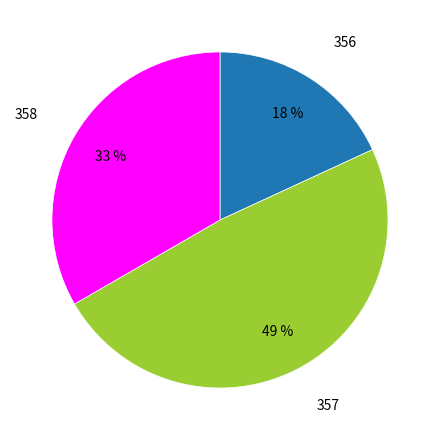

To the nearest percent, what is the average slice percentage?

33%